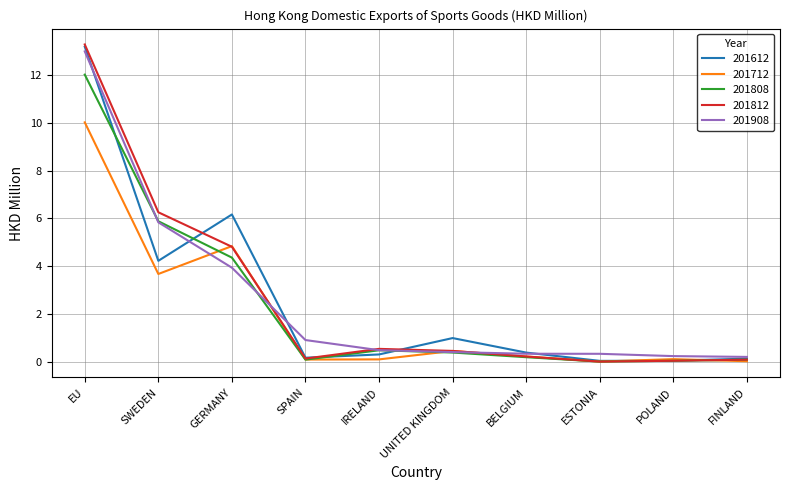

Where is the first local maximum for 201712?

GERMANY